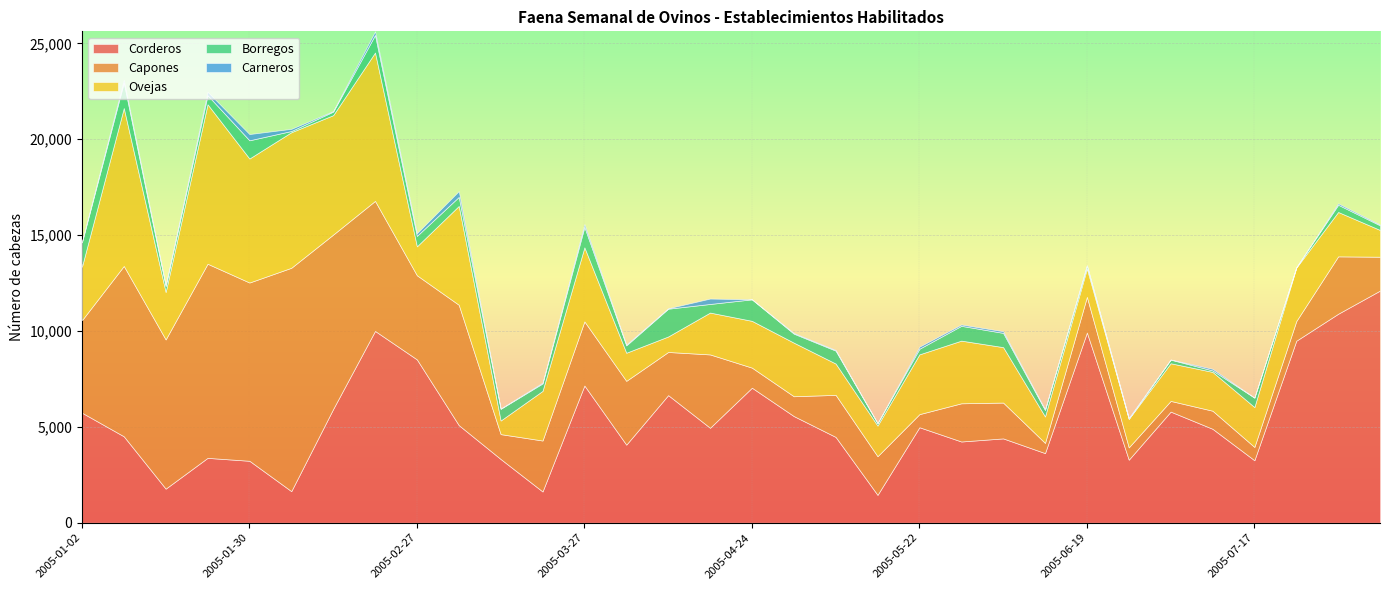

How many interior local valleys does the Corderos series have?

10